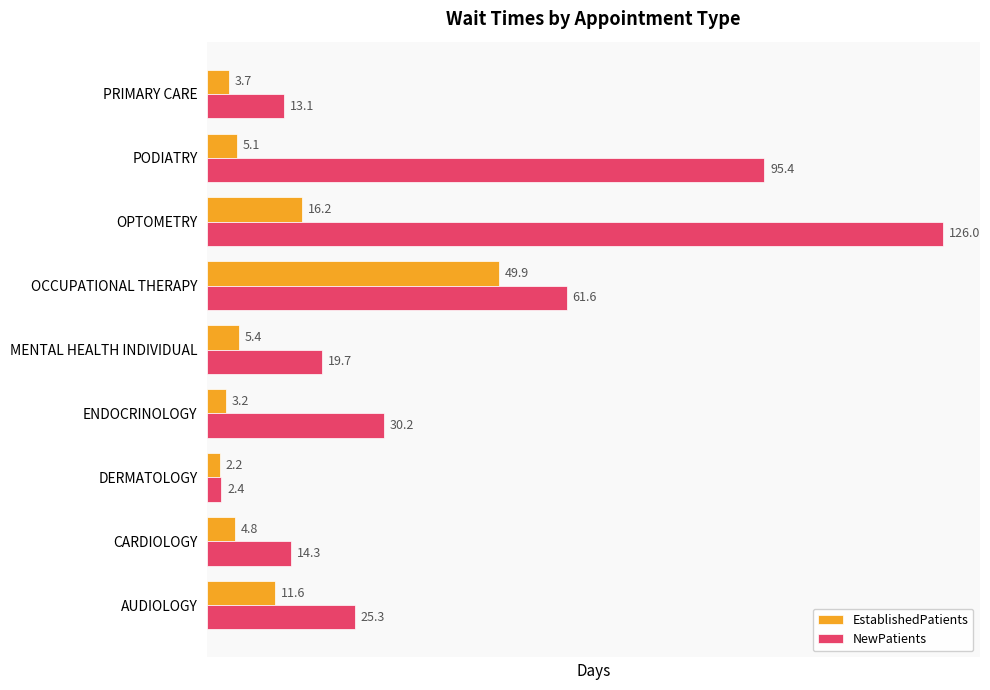

How many data points in EstablishedPatients are above 5?

5